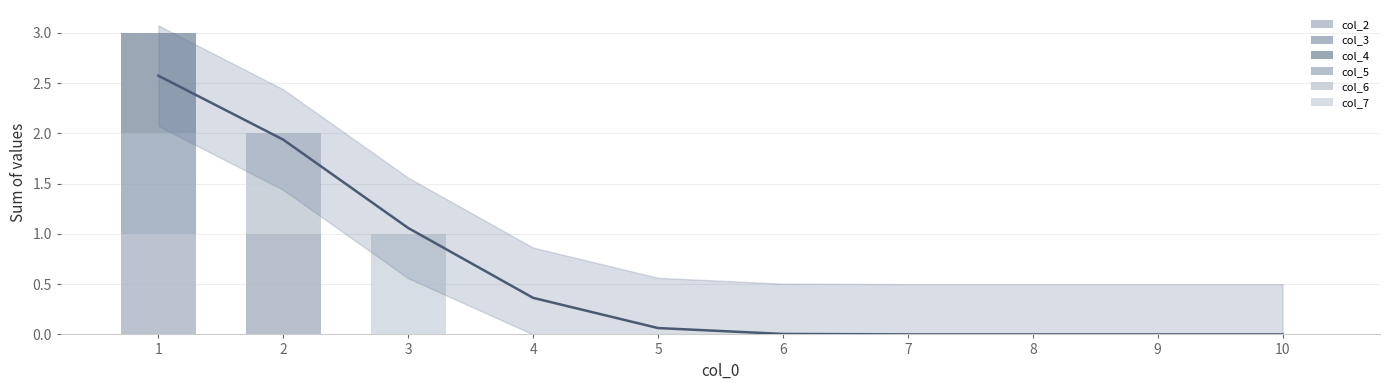

Count the col_6 values in the range 0 to 1.

10